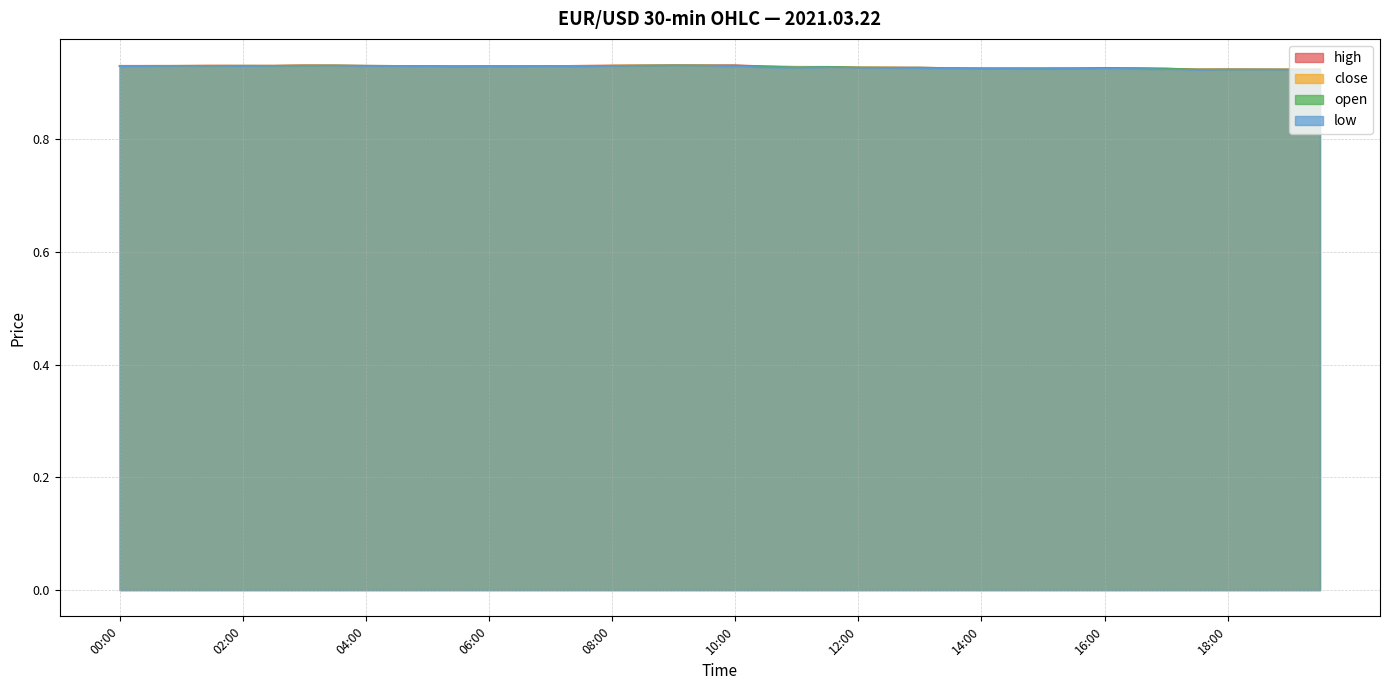

How many interior local peaks does the open series have?

11